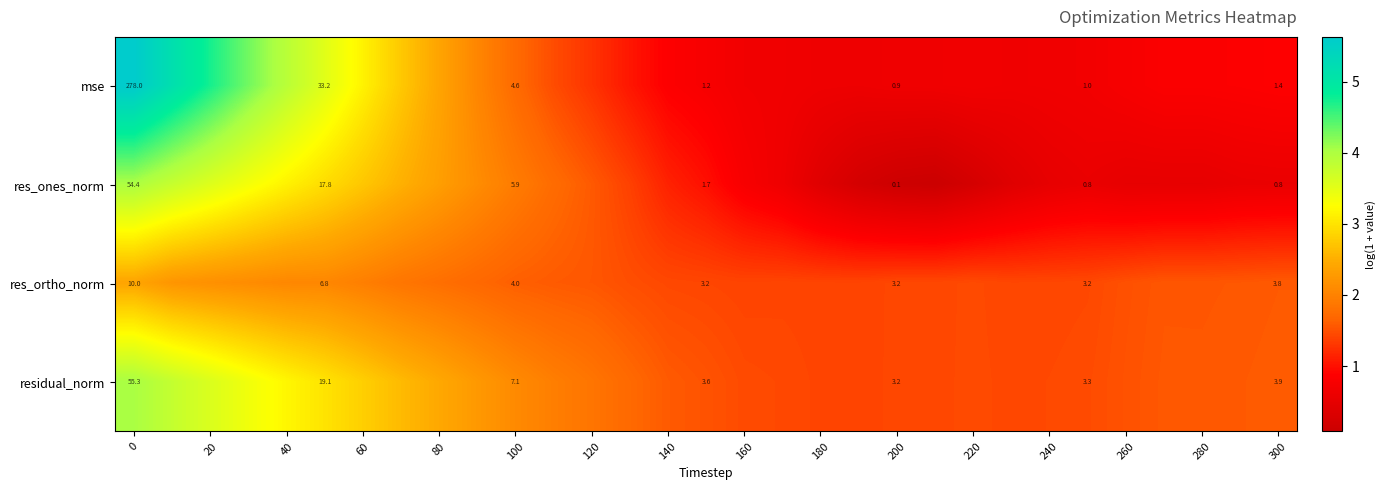

What is the average value of the res_ortho_norm series?

1.7